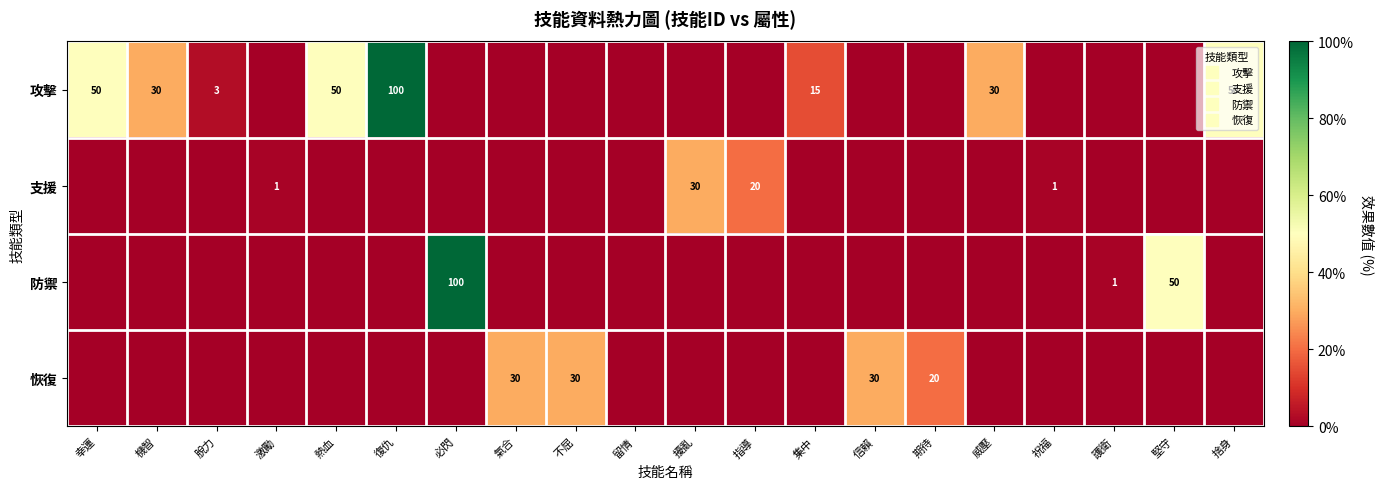

How many positive values does the 恢復 series have?

4